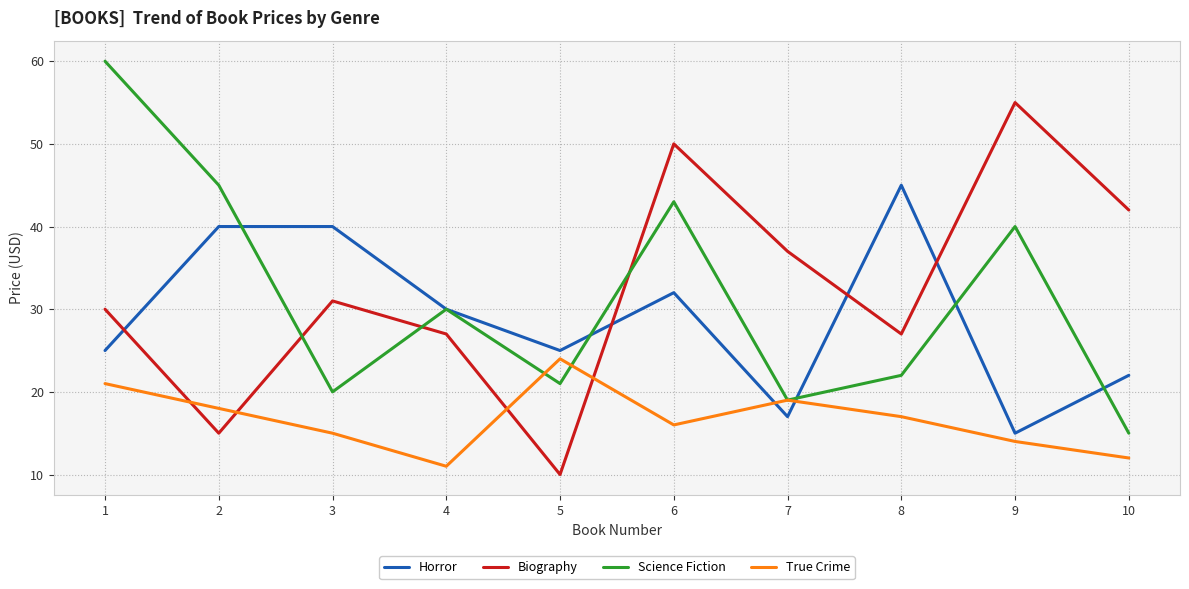

What is the difference between the maximum and minimum values in the True Crime series?

13